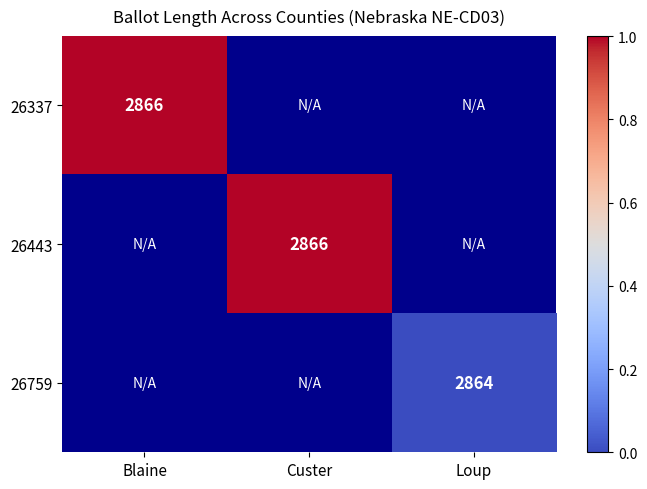

At which label does 26443 first exceed 0?

Custer